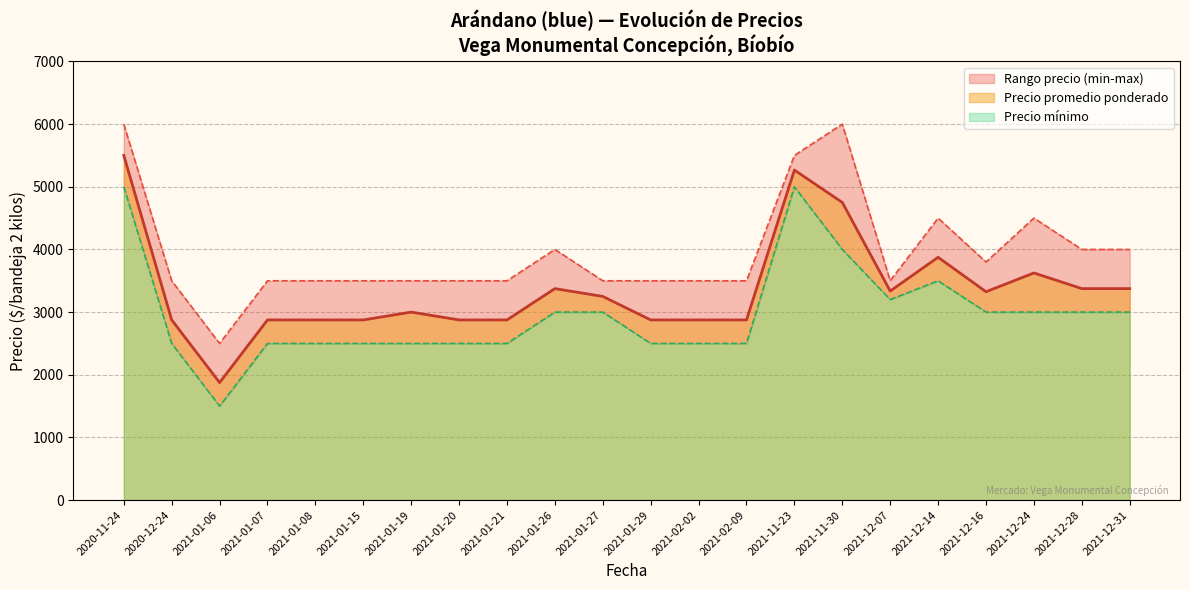

Which series has the largest total across all categories?

Precio maximo